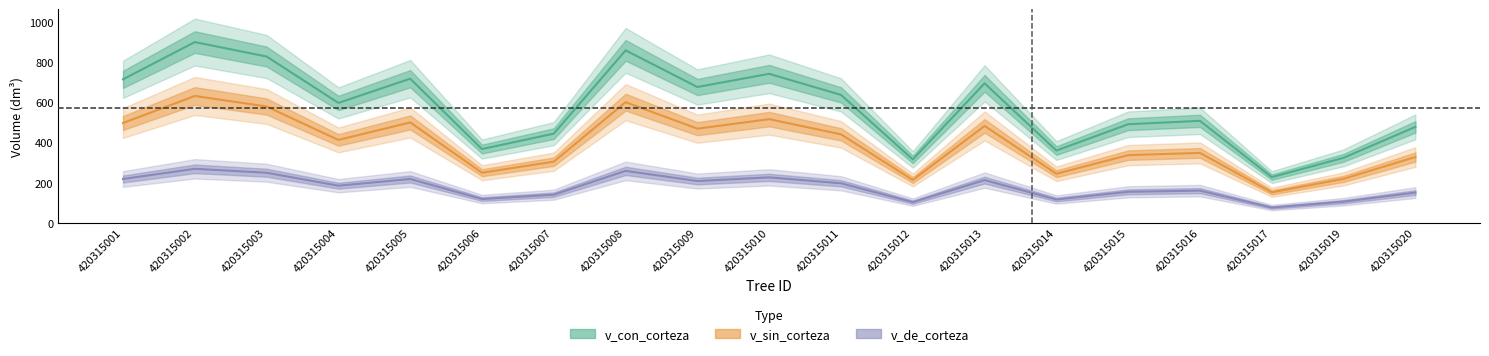

Does the chart display data point markers on the line(s)?

No